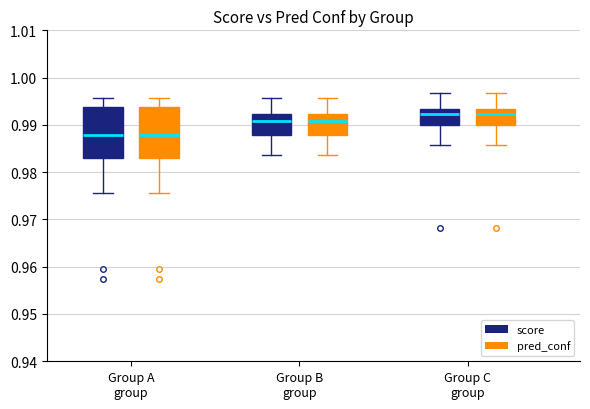

Reading left to right, transcribe this box plot: for each box, give where its median line is, the range the box spans, and where its two whiskers end, as read against the y-axis. The values are not printed on the chart, so give them approximately, as read against the axis.

Group A group (score): median 0.988, box 0.983 to 0.994, whiskers 0.976 to 0.996
Group A group (pred_conf): median 0.988, box 0.983 to 0.994, whiskers 0.976 to 0.996
Group B group (score): median 0.991, box 0.988 to 0.992, whiskers 0.984 to 0.996
Group B group (pred_conf): median 0.991, box 0.988 to 0.992, whiskers 0.984 to 0.996
Group C group (score): median 0.992, box 0.990 to 0.993, whiskers 0.986 to 0.997
Group C group (pred_conf): median 0.992, box 0.990 to 0.993, whiskers 0.986 to 0.997